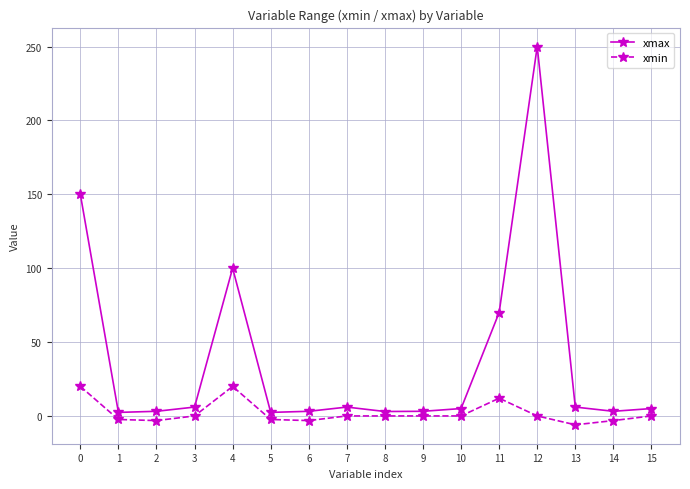

What is the total value across all series at 3?

6.0